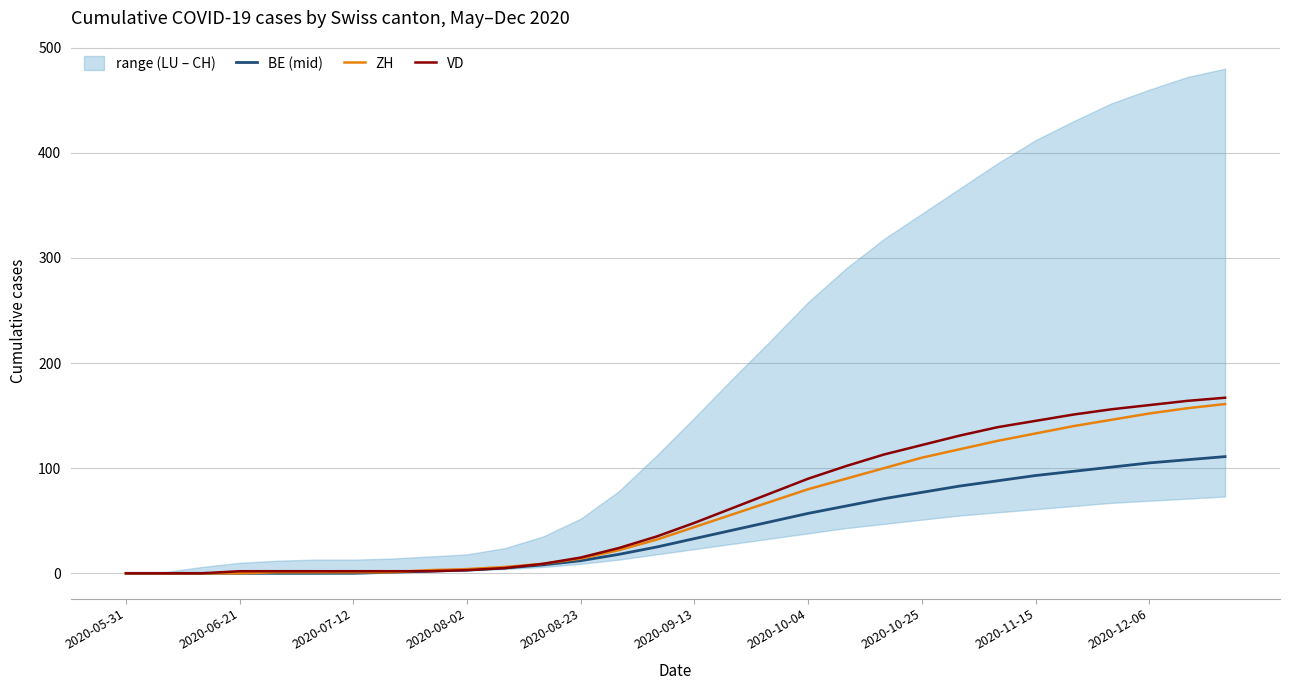

Which series has the largest total across all categories?

VD